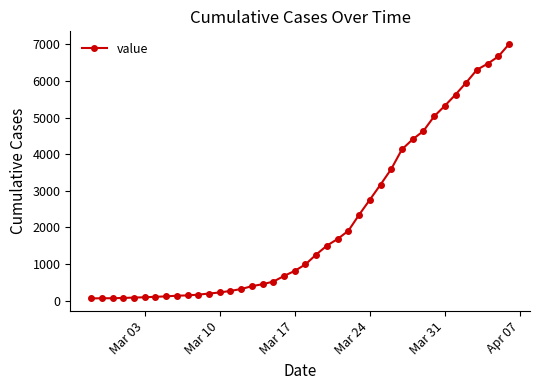

What is the difference between the maximum and minimum values?

6940